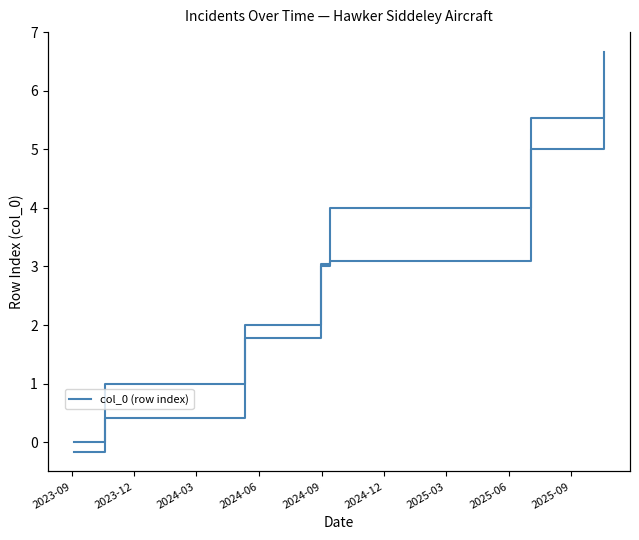

Between 2024-12 and 2023-09, which is larger?

2024-12